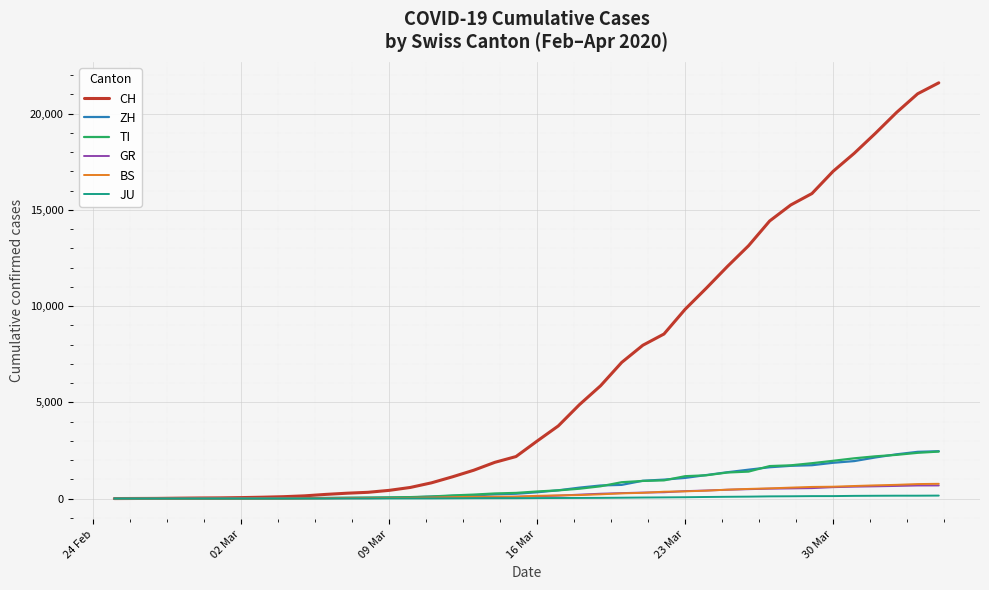

Is this an area chart (filled region under the line)?

No